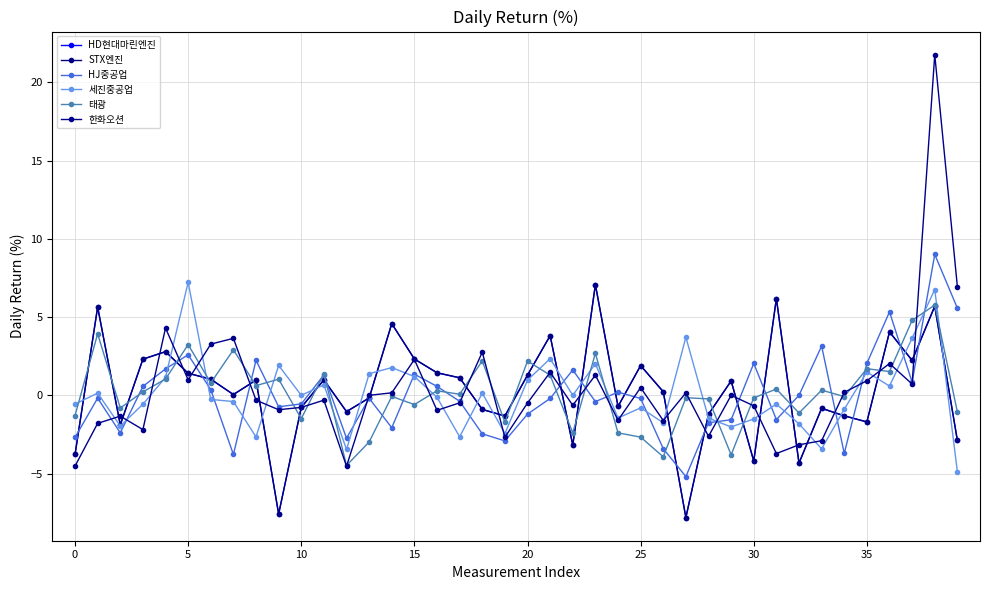

Is this an area chart (filled region under the line)?

No